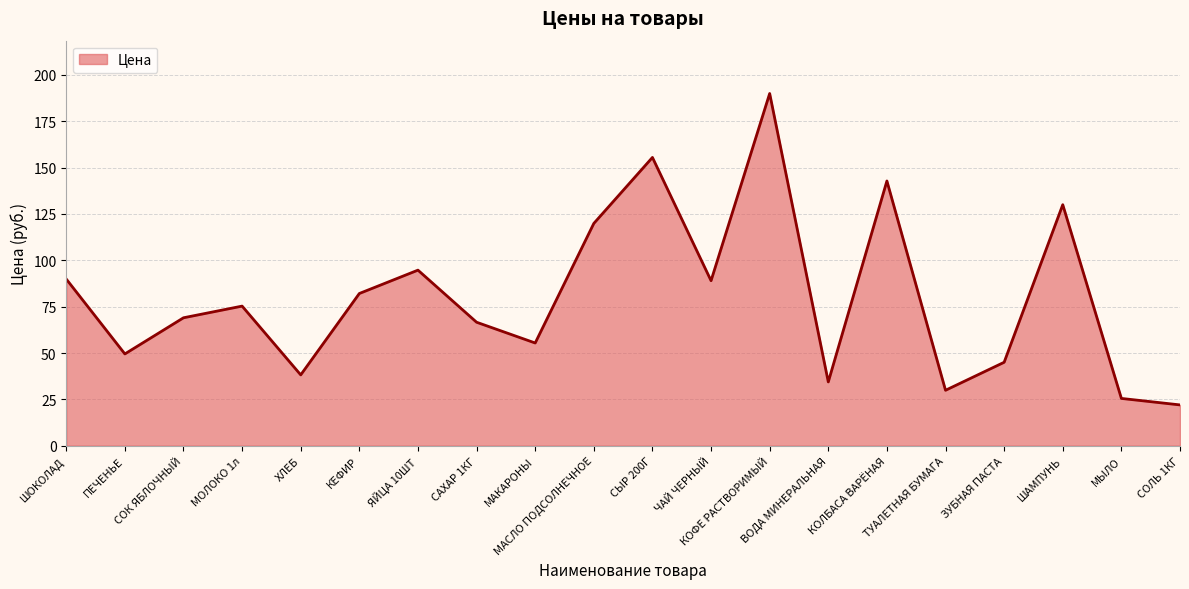

What is the difference between the maximum and minimum values?

168.0